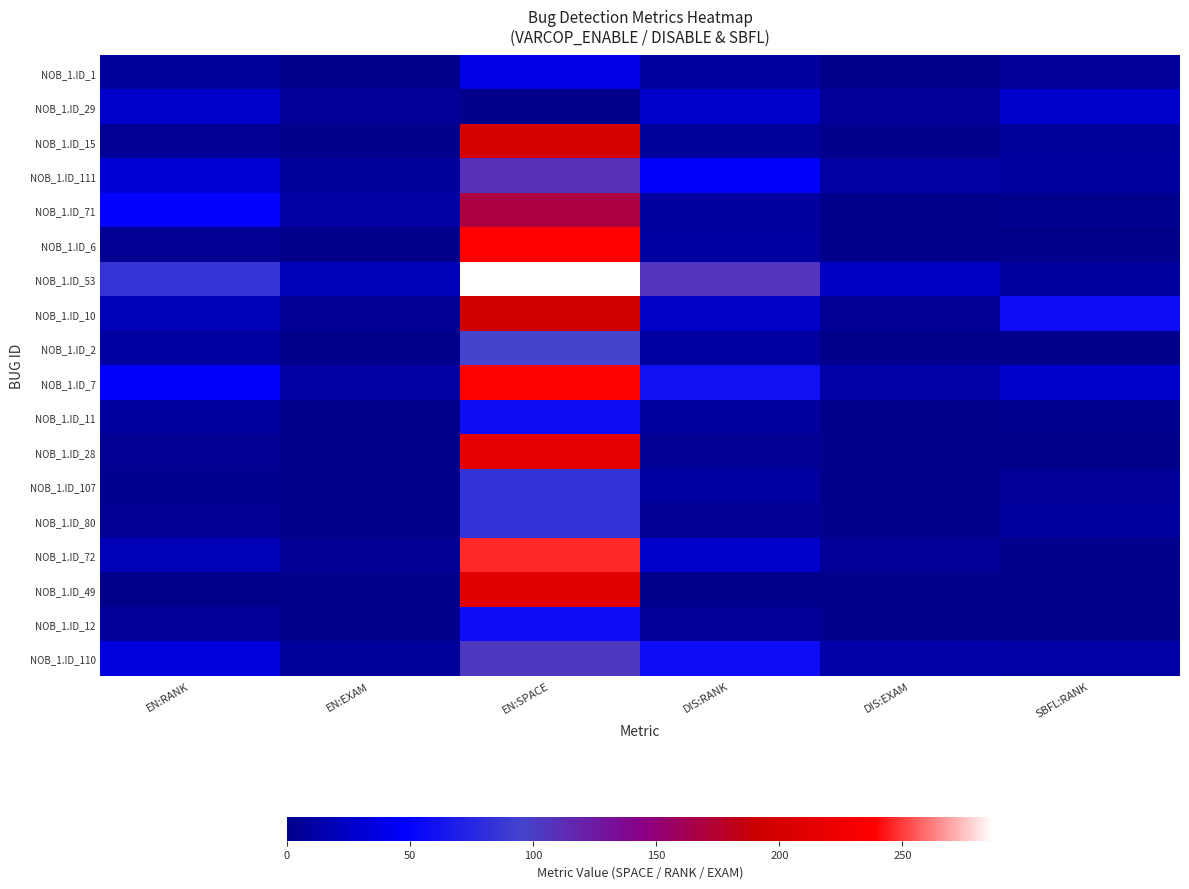

Rank the series by their maximum value, from lowest to highest.

NOB_1.ID_29, NOB_1.ID_1, NOB_1.ID_12, NOB_1.ID_11, NOB_1.ID_107, NOB_1.ID_80, NOB_1.ID_2, NOB_1.ID_110, NOB_1.ID_111, NOB_1.ID_71, NOB_1.ID_10, NOB_1.ID_15, NOB_1.ID_49, NOB_1.ID_28, NOB_1.ID_7, NOB_1.ID_6, NOB_1.ID_72, NOB_1.ID_53